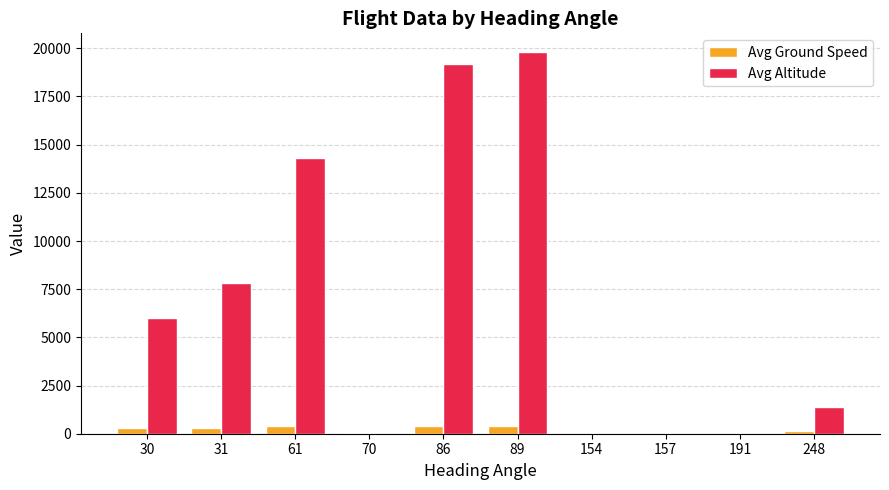

Which series has the largest total across all categories?

Avg Altitude